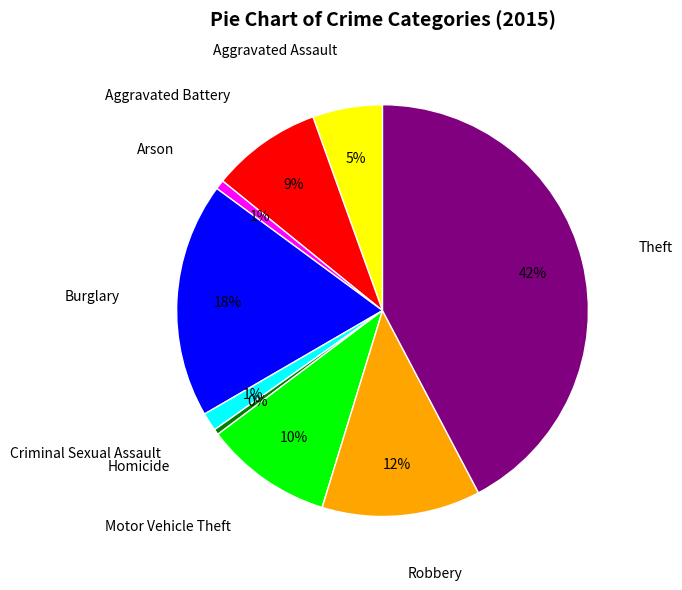

Does any single category account for the majority?

No